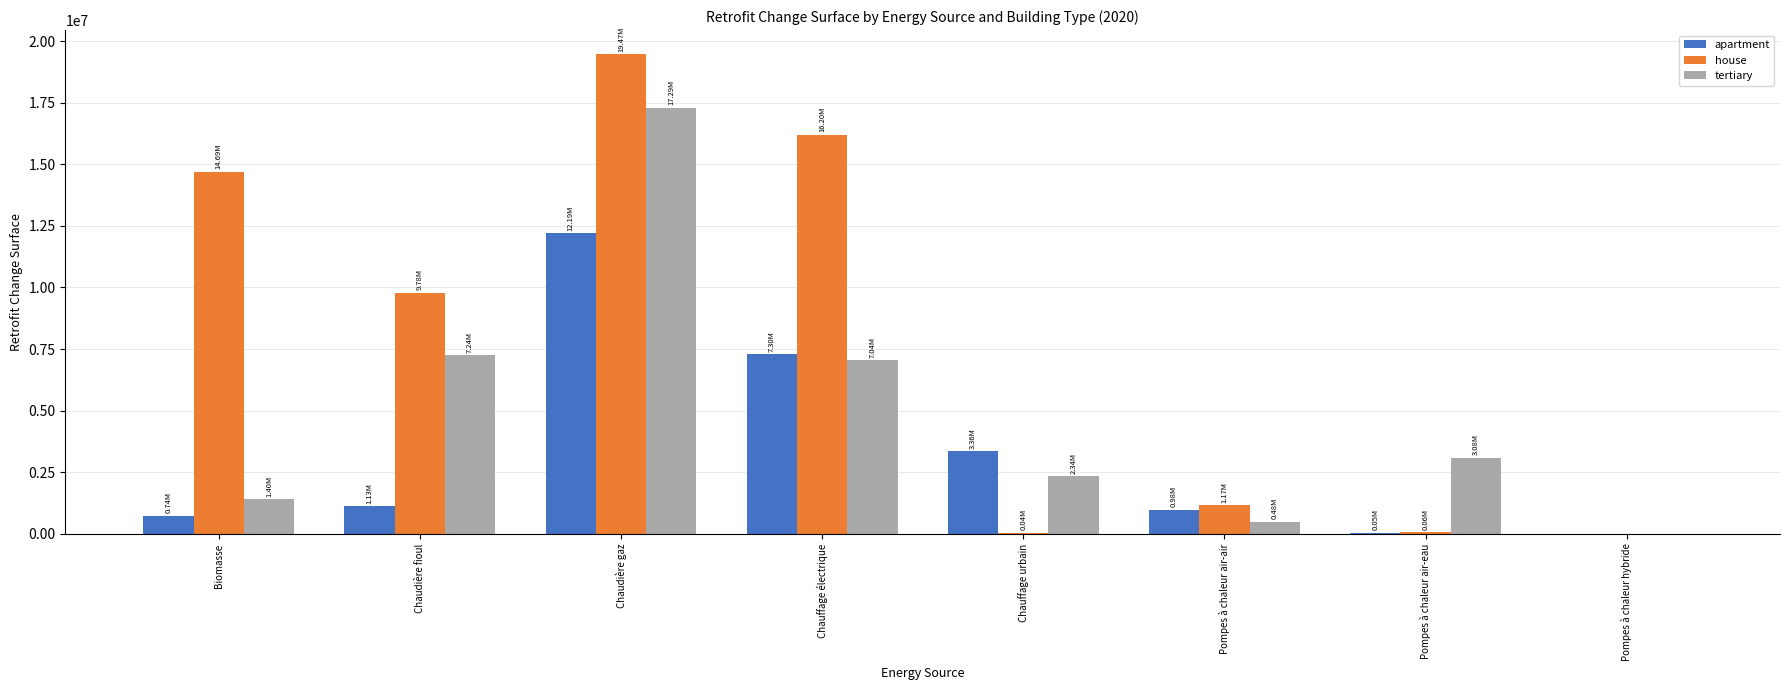

What is the sum of the tertiary values at Pompes à chaleur hybride and Pompes à chaleur air-air?

482648.2